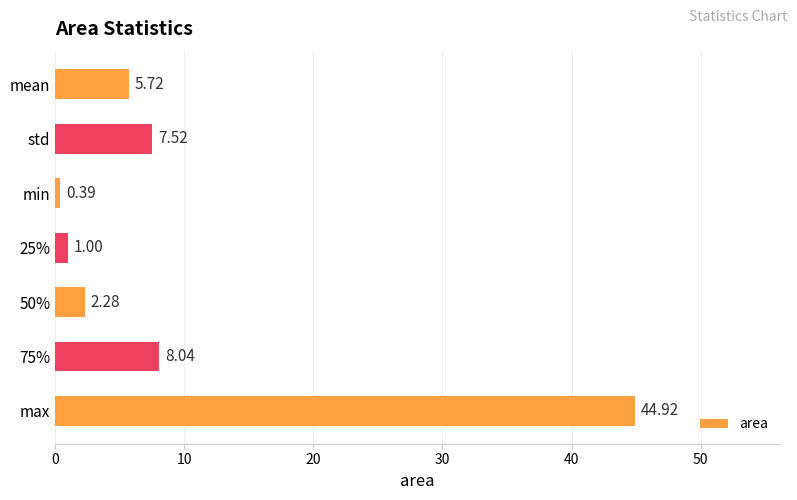

What is the greatest value displayed?

44.9